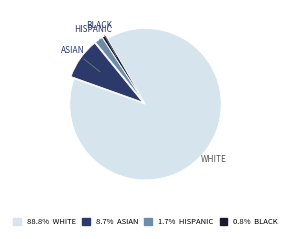

How many slices are in this pie chart?

4